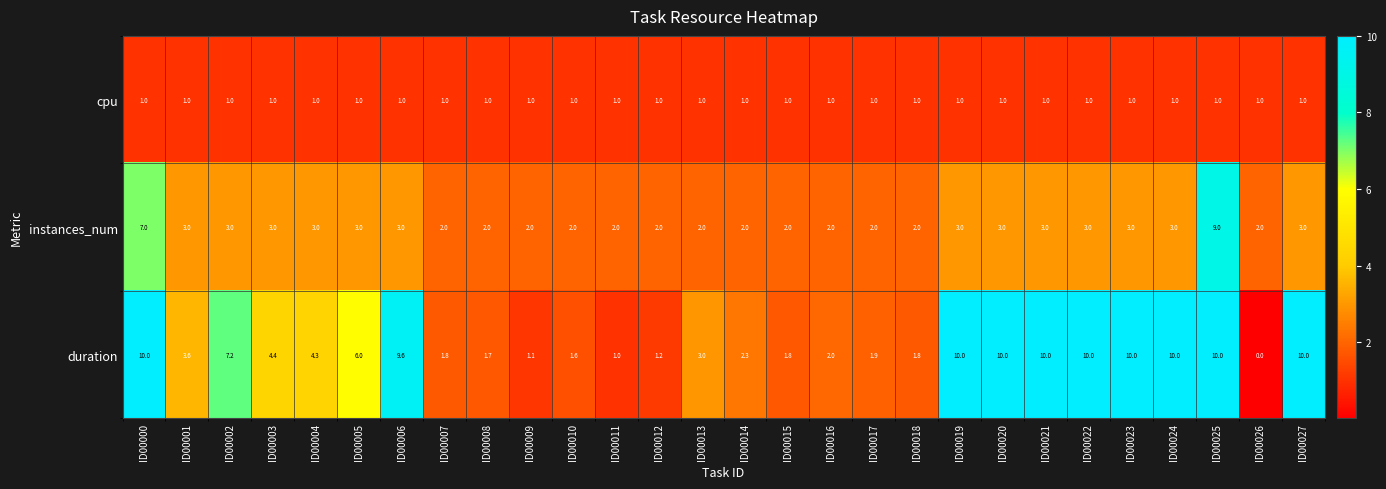

The cpu series shows 1.5 at ID00002. True or false?

False